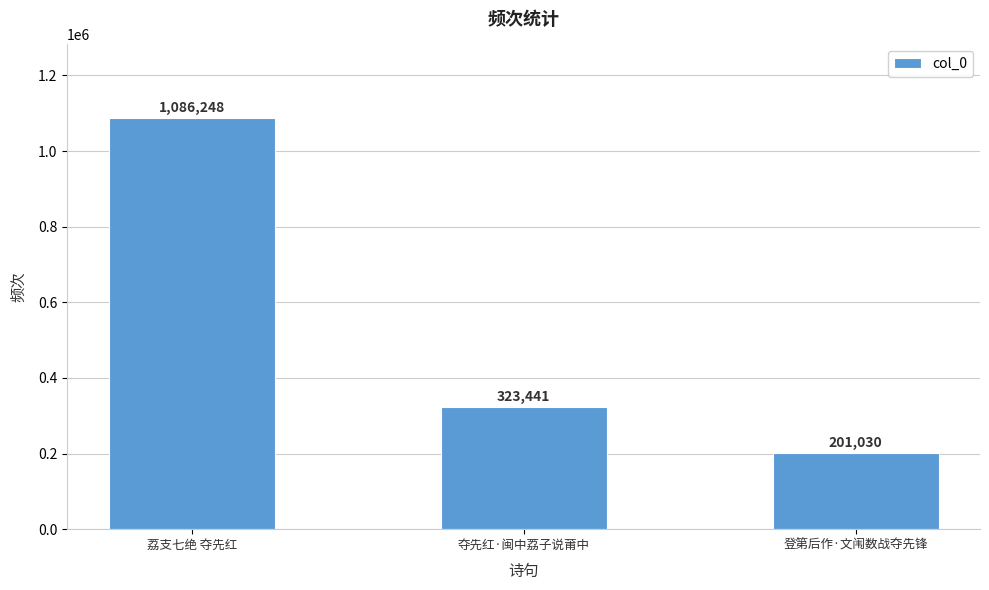

What is the label of the 3rd bar from the left?

登第后作·文闱数战夺先锋